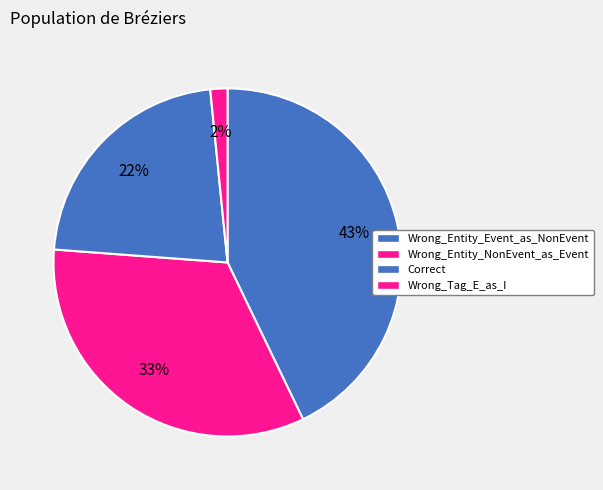

Is Correct the majority of the pie?

No